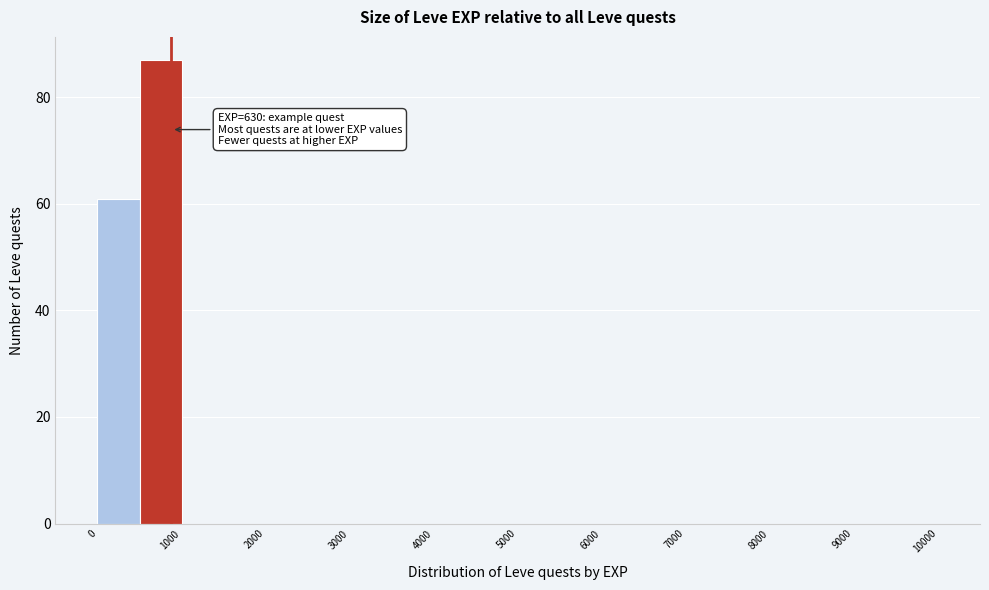

Over which range of the x-axis is the bar tallest?

500 to 1000